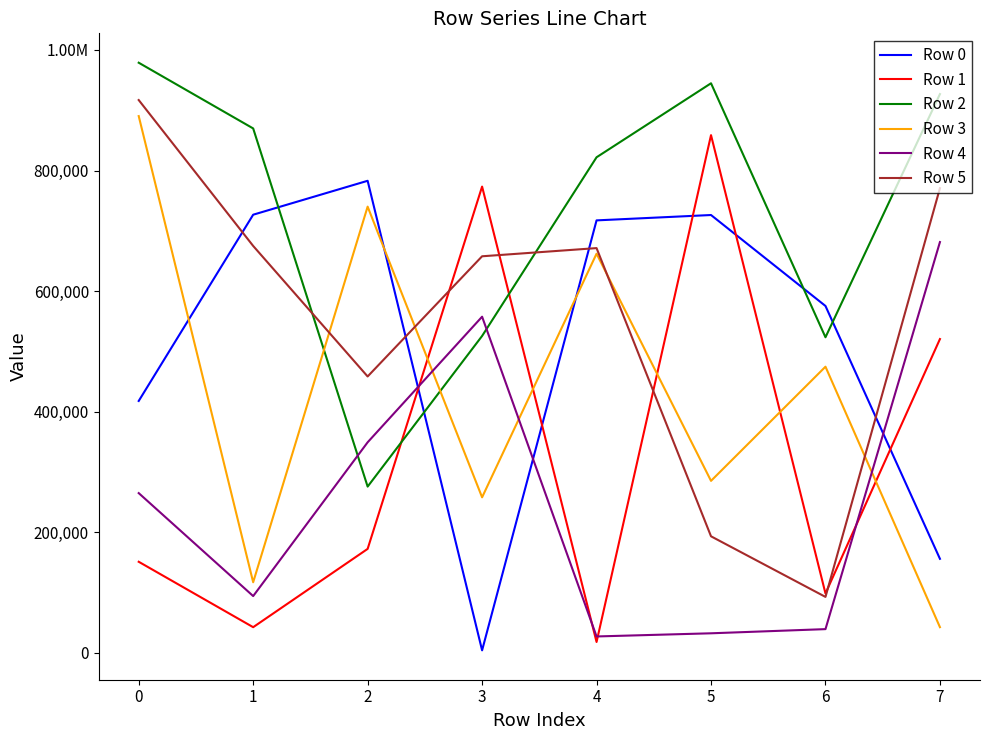

List the labels in order of Row 1 value, largest first.

5, 3, 7, 2, 0, 6, 1, 4